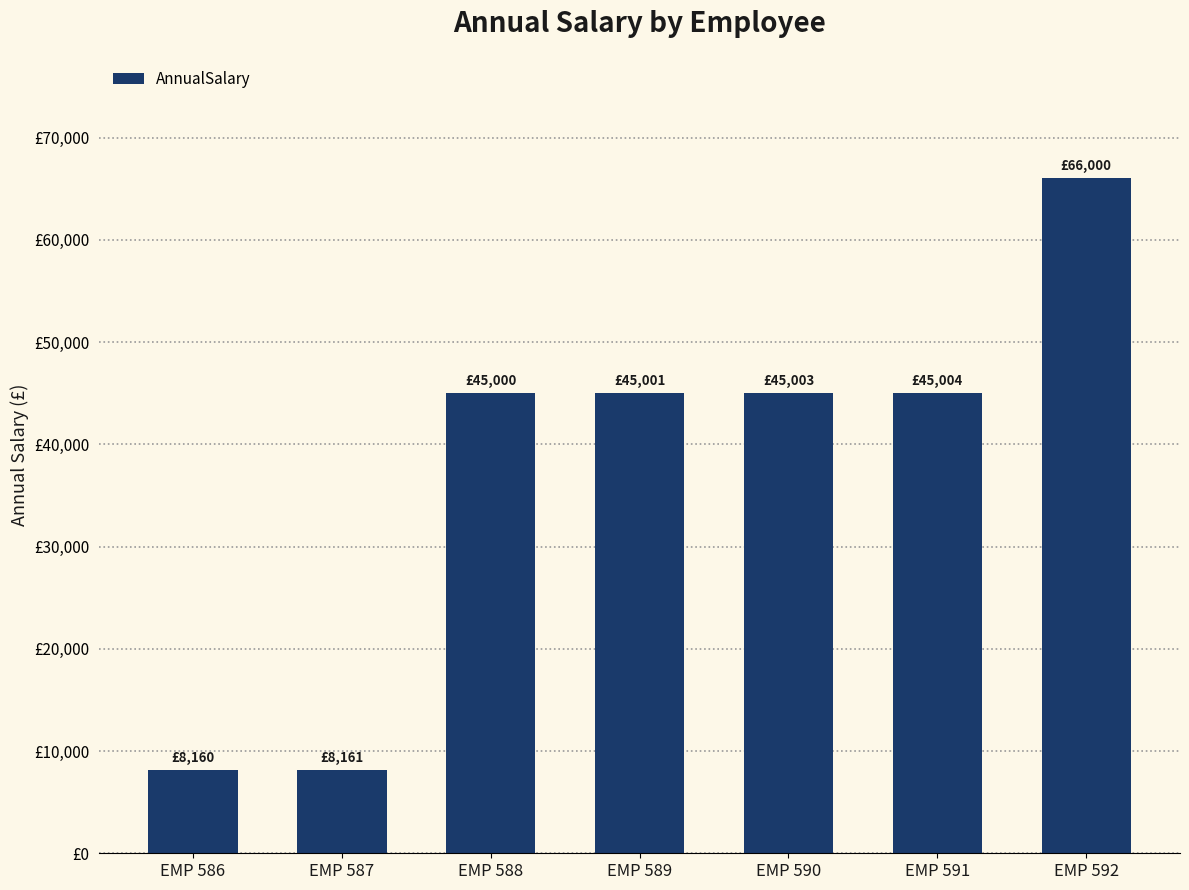

Is it true that the value at EMP 591 is 45003.6?

True